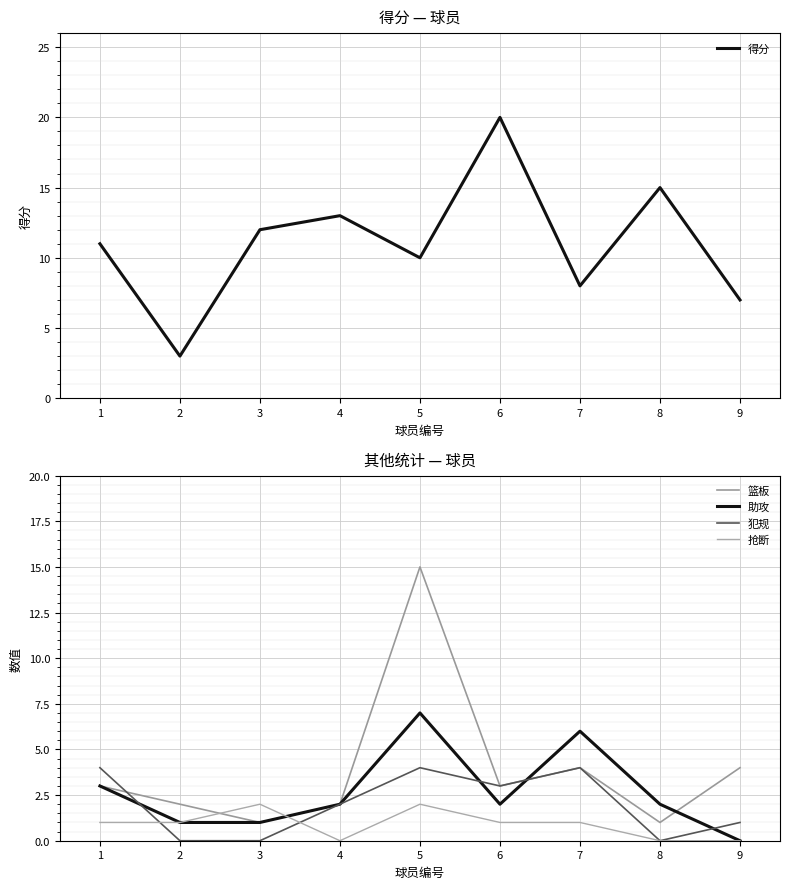

What are all the series names shown in the legend?

得分, 篮板, 助攻, 犯规, 抢断